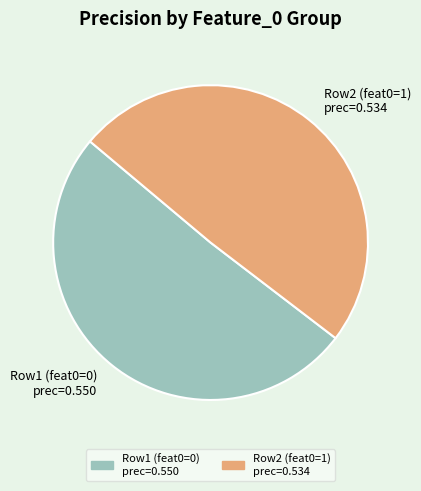

True or false: Row2 (feat0=1) prec=0.534 accounts for 36% of the total.

False